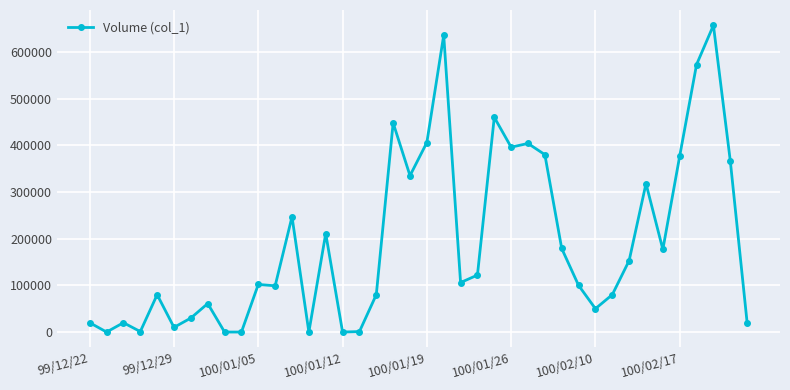

Does the chart have visible grid lines?

Yes